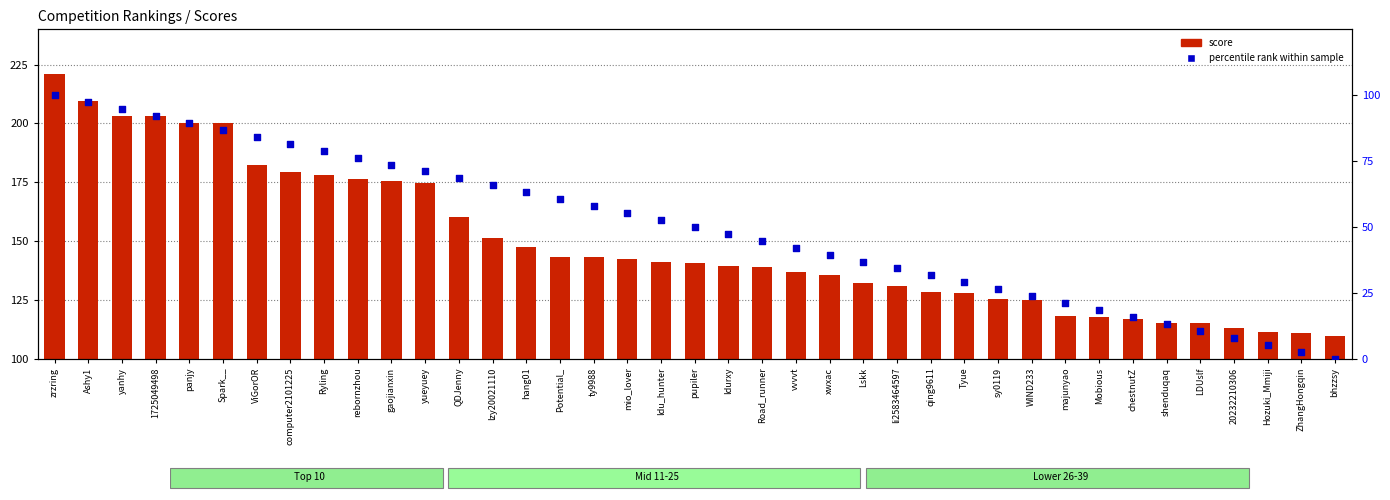

Which series contains the highest Y value?

score